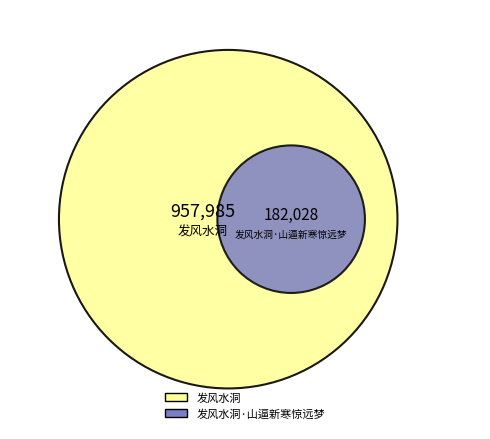

To the nearest percent, what portion does 发风水洞 represent?

84%